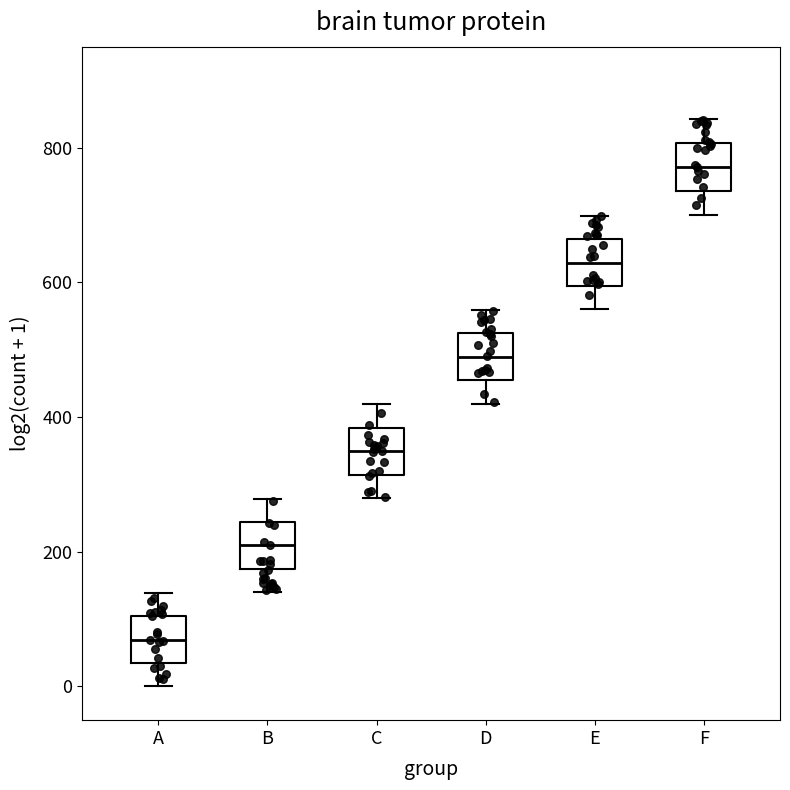

Where is the lower edge of the box for C on the y-axis? The values are not printed on the chart, so give them approximately, as read against the axis.

320